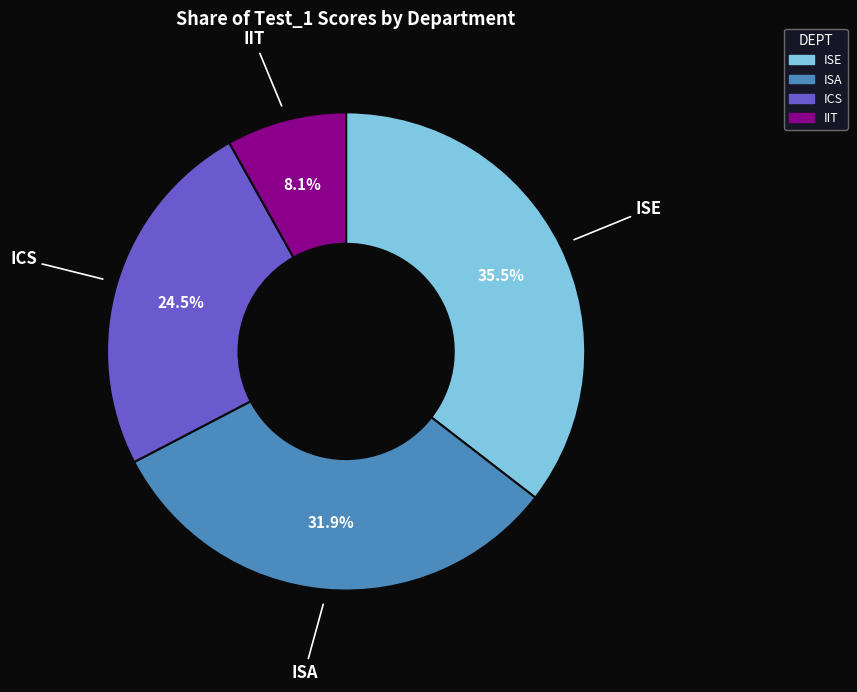

To the nearest percent, what portion does ISA represent?

32%